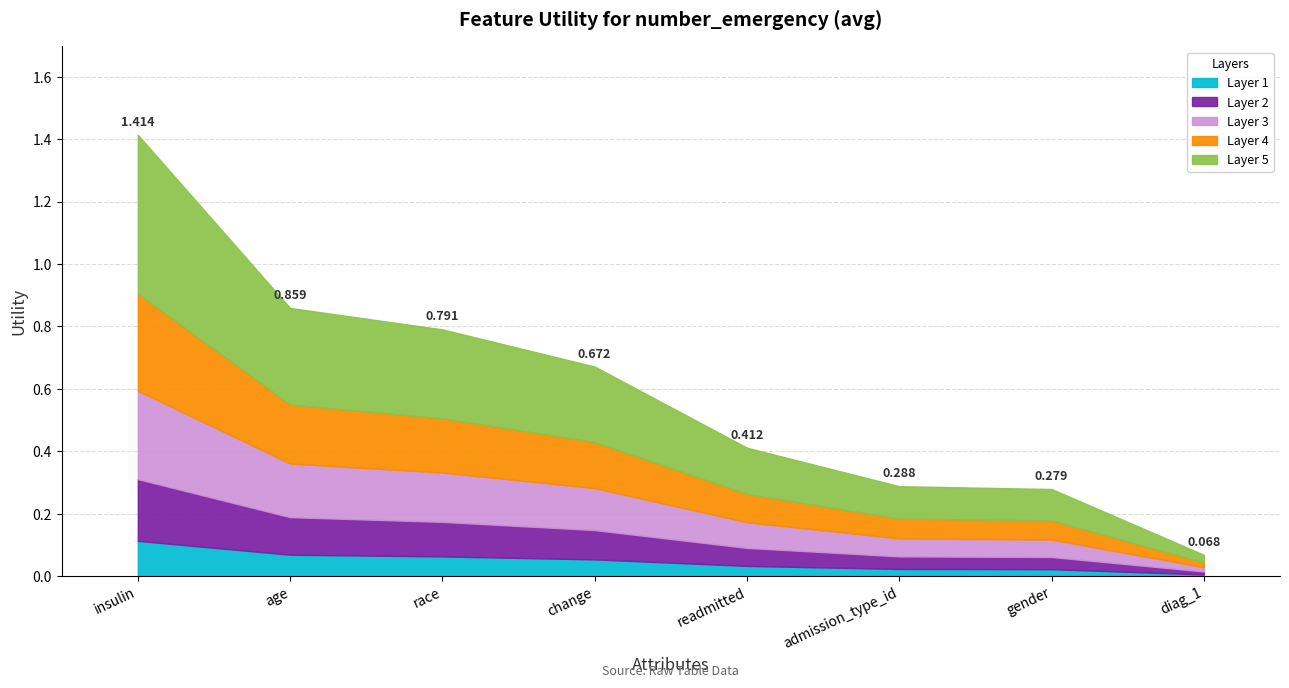

Is it true that the value at diag_1 is 0.0?

False